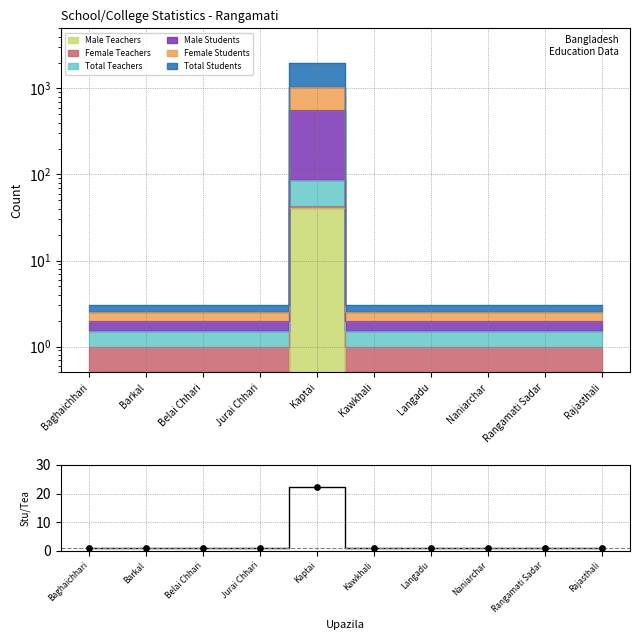

Between Baghaichhari and Jurai Chhari, which is larger?

Baghaichhari